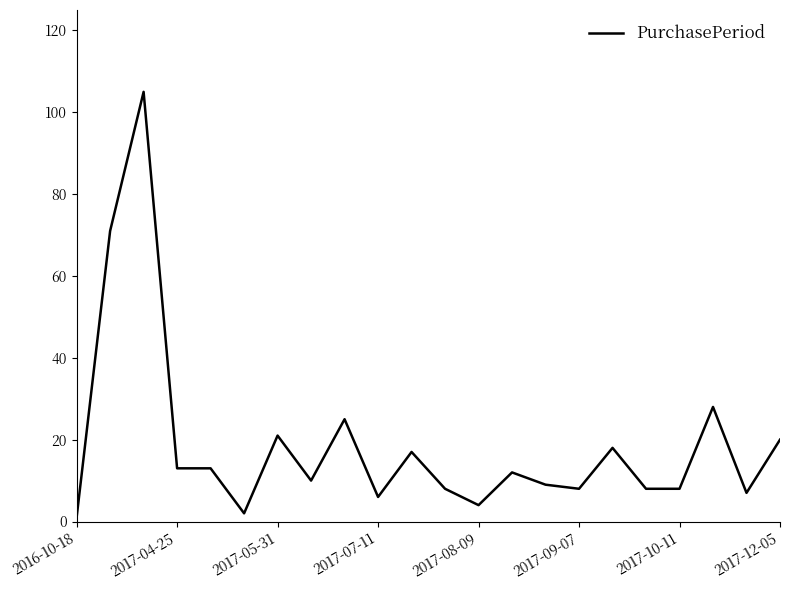

What is the difference between the maximum and minimum values?

104